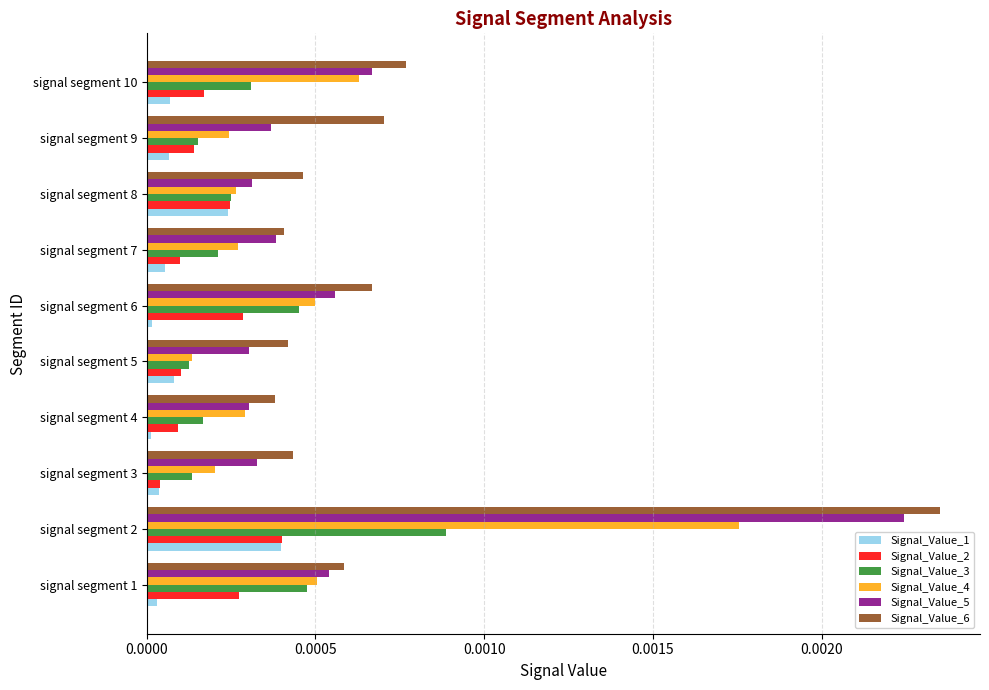

The value of Signal_Value_2 at signal segment 9 is 0.0. True or false?

True